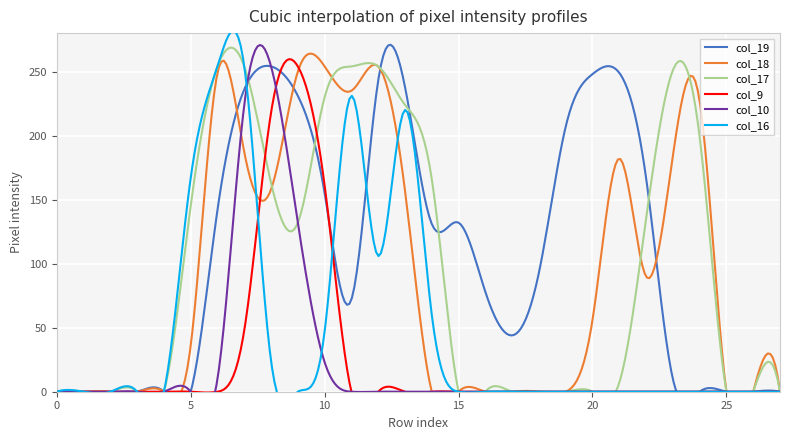

The value of col_16 at 1 is 0. True or false?

True